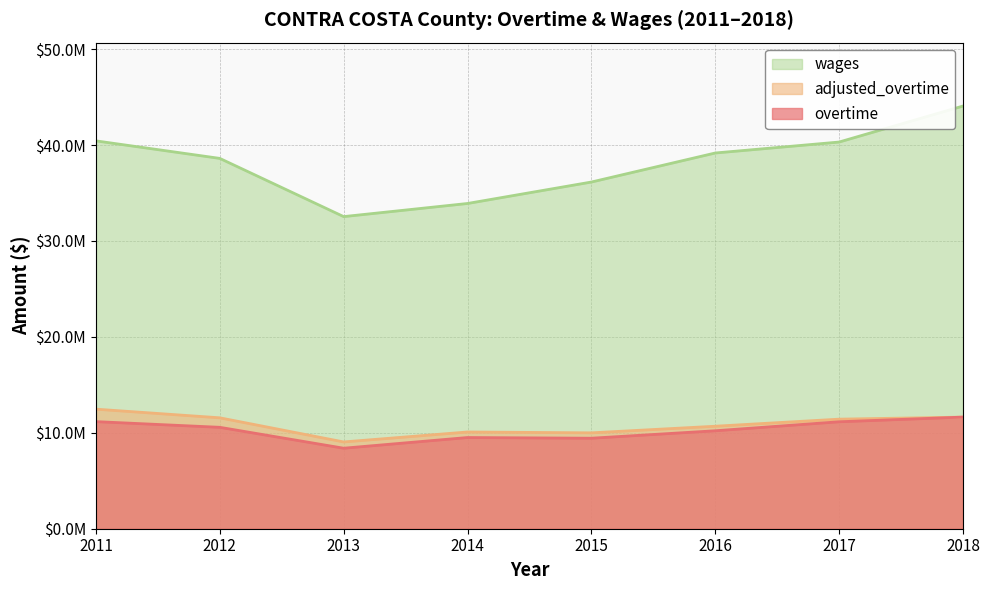

The value of adjusted_overtime at 2017 is 18807255.1. True or false?

False